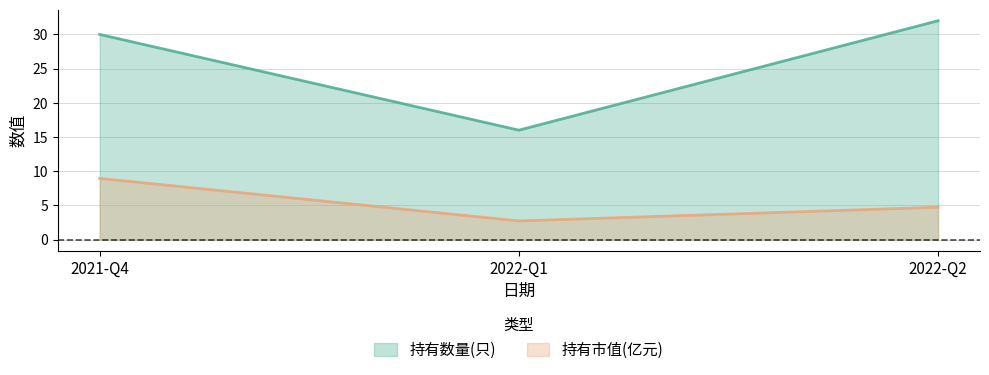

Where is 持有市值(亿元) nearest to the value 5?

2022-Q2